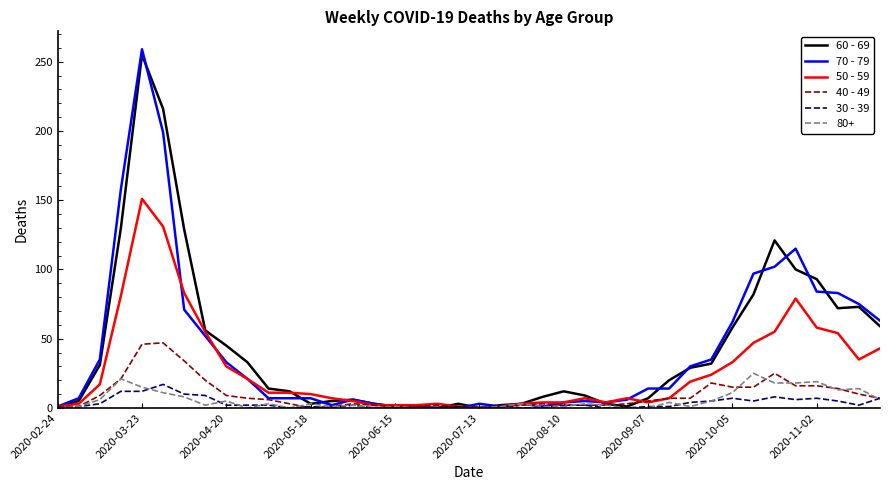

Which series has the largest range (max minus min)?

70 - 79